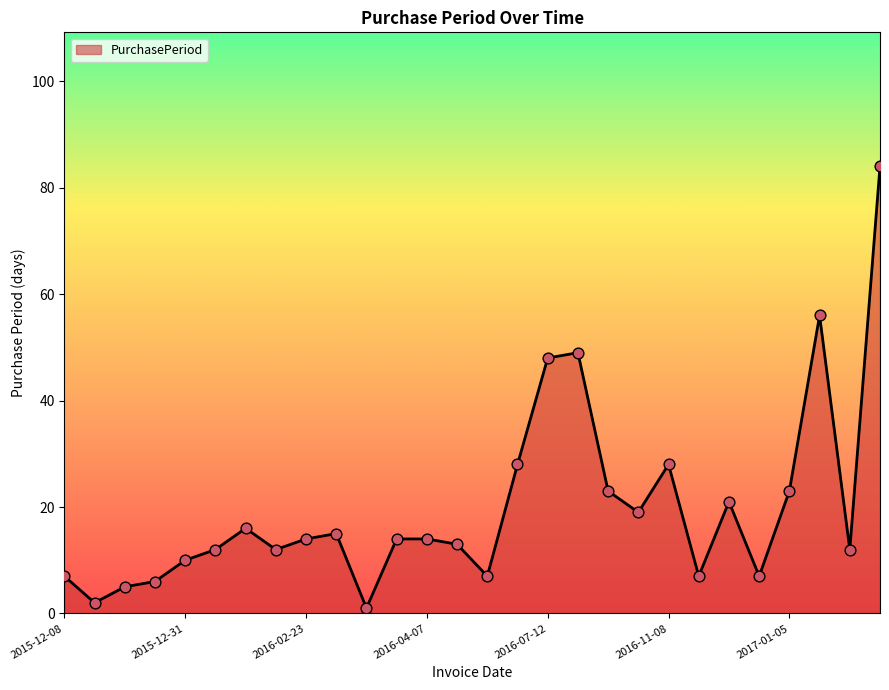

What is the maximum value shown in the chart?

84